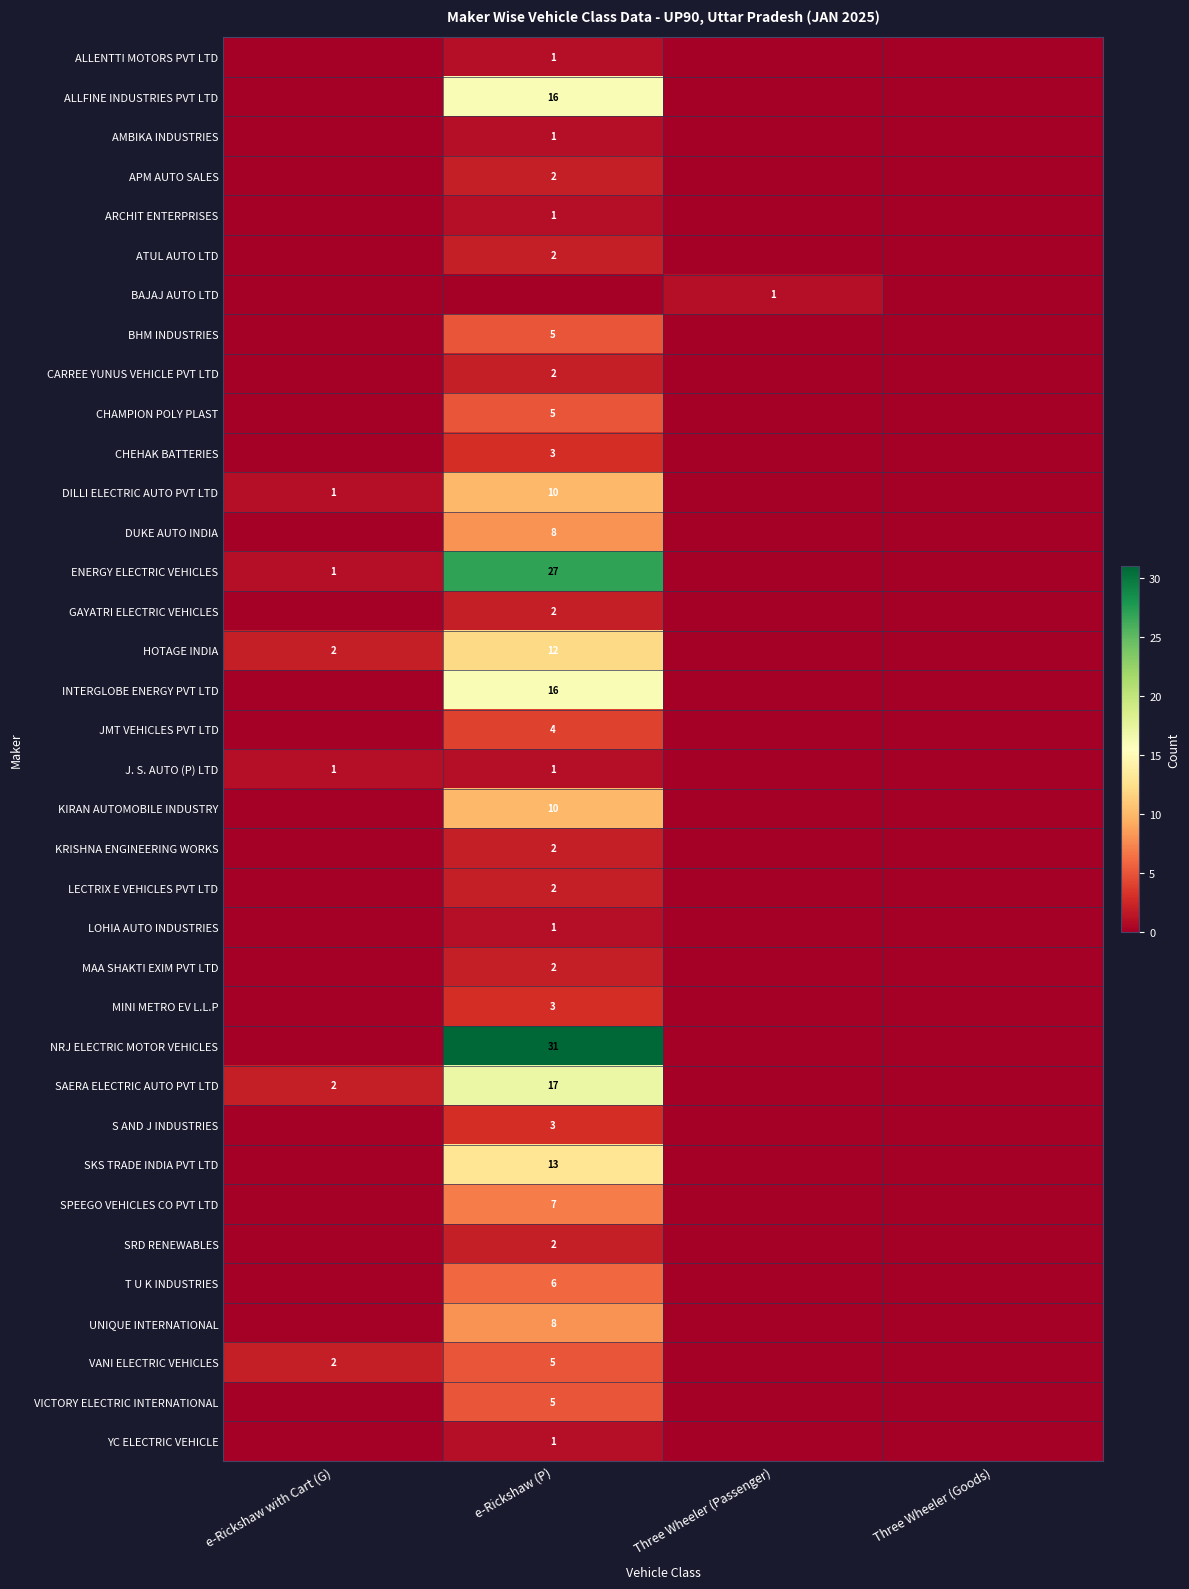

Count the number of data series in this chart.

36